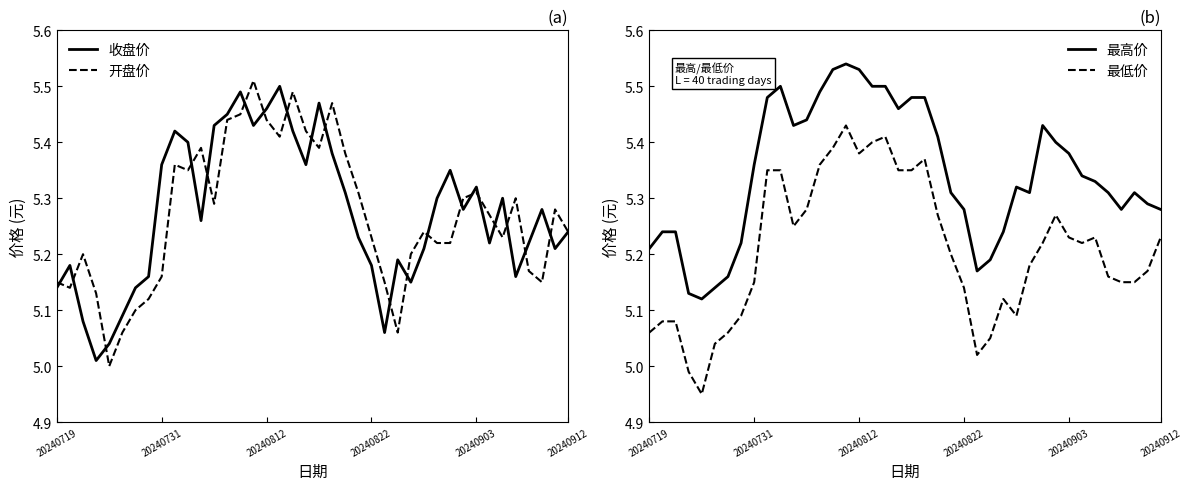

True or false: 最低价 and 最高价 intersect in this chart.

False